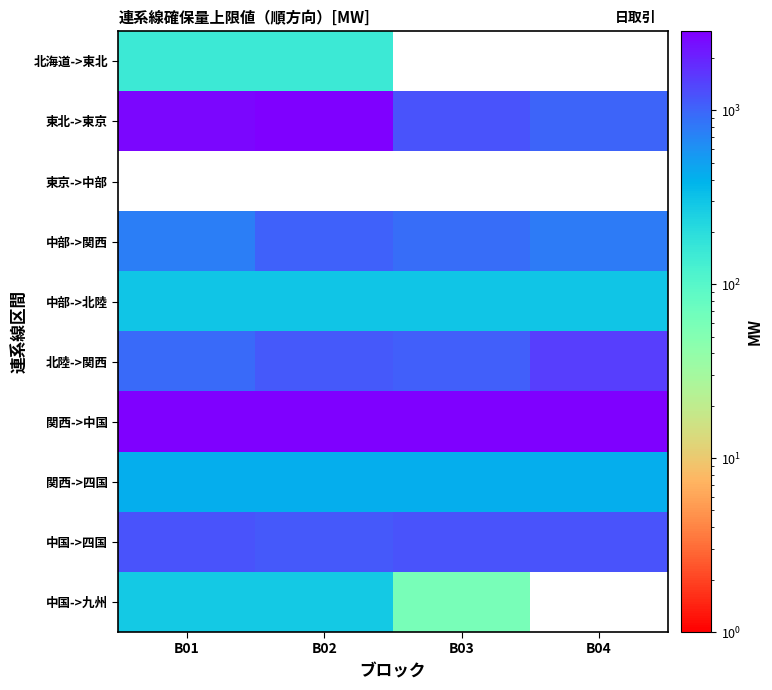

What is the greatest value displayed?

2845.9